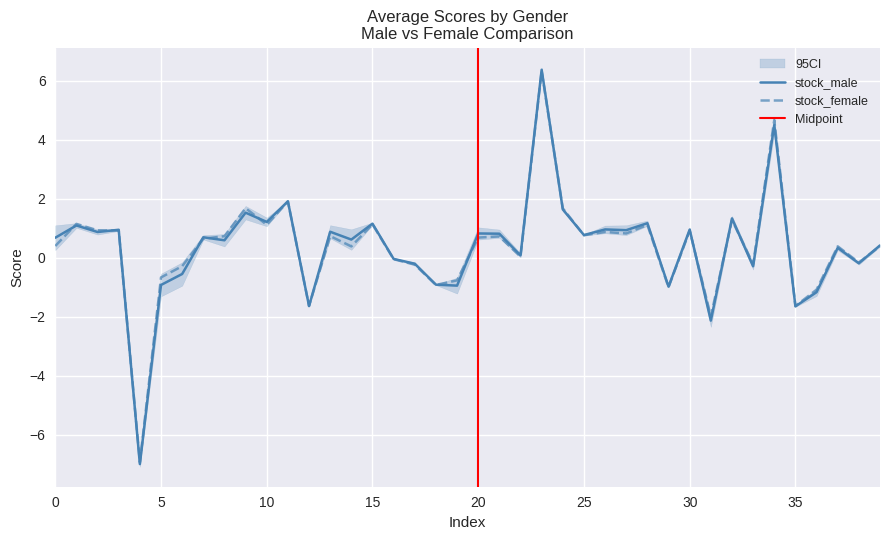

The stock_female series shows 1.5 at 26. True or false?

False